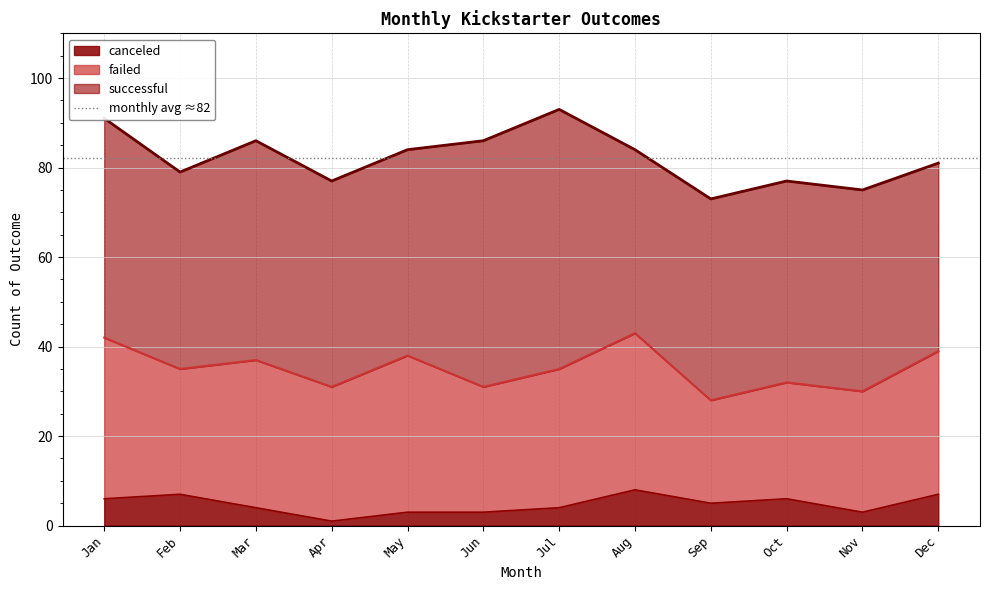

At how many categories does at least one series exceed 45?

6